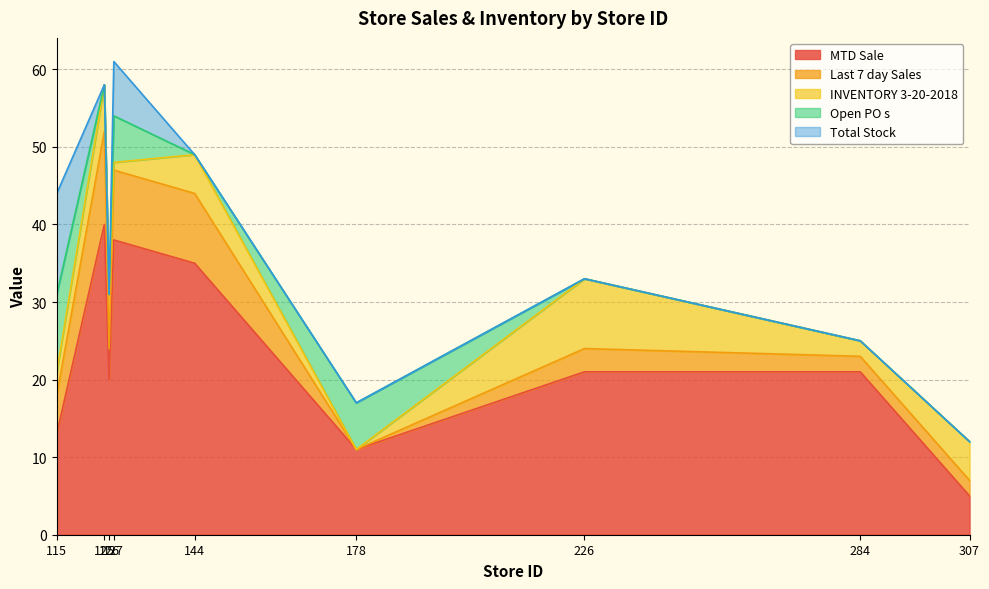

How many intersections are there between Last 7 day Sales and Total Stock?

1